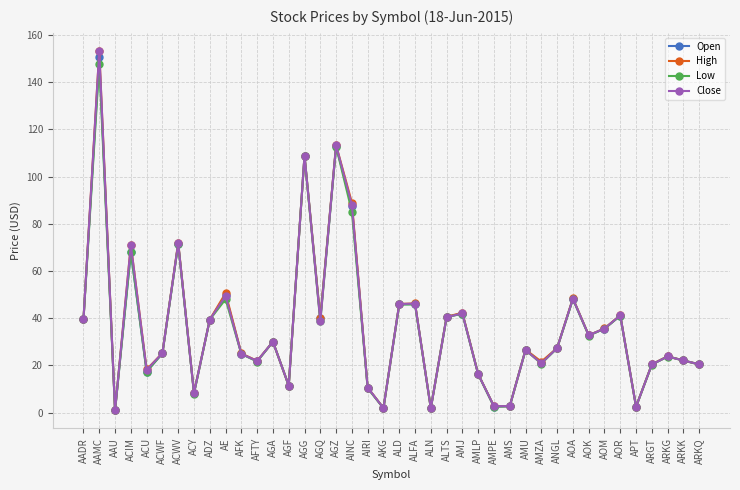

The value of Open at APT is 2.5. True or false?

True